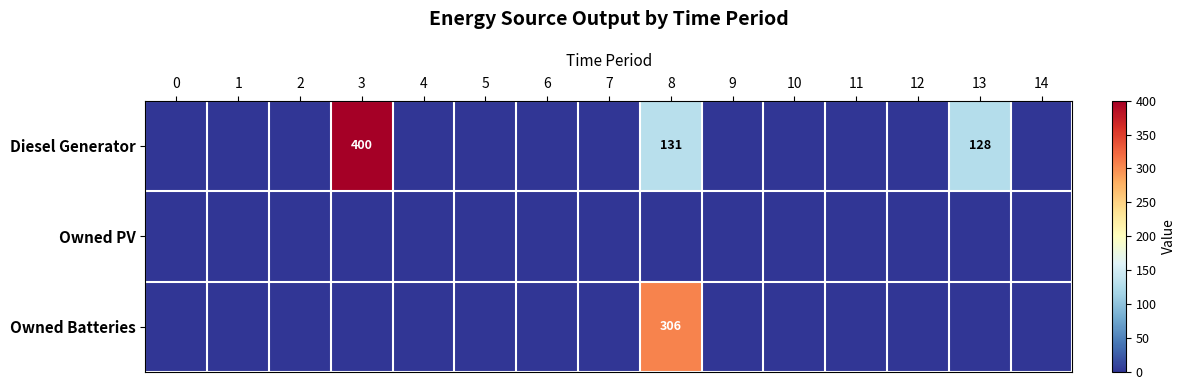

The value of Owned Batteries at 8 is 306. True or false?

True